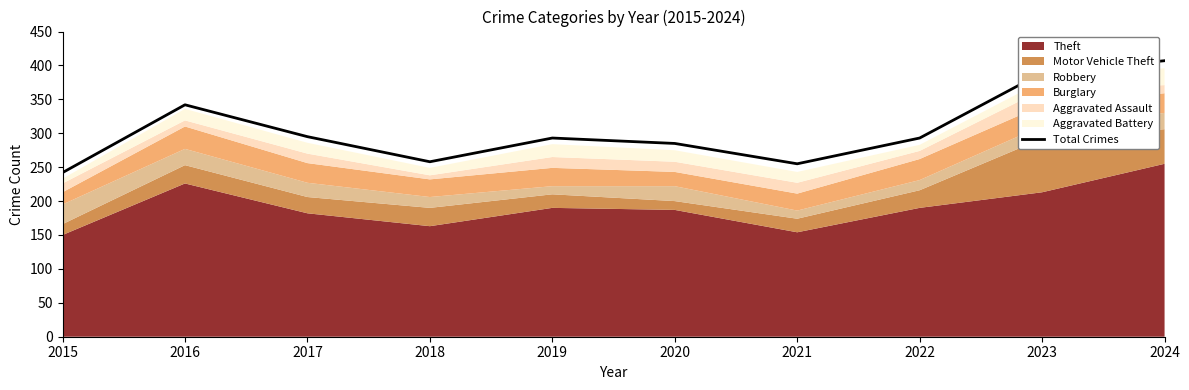

Count the number of values greater than 293.

4